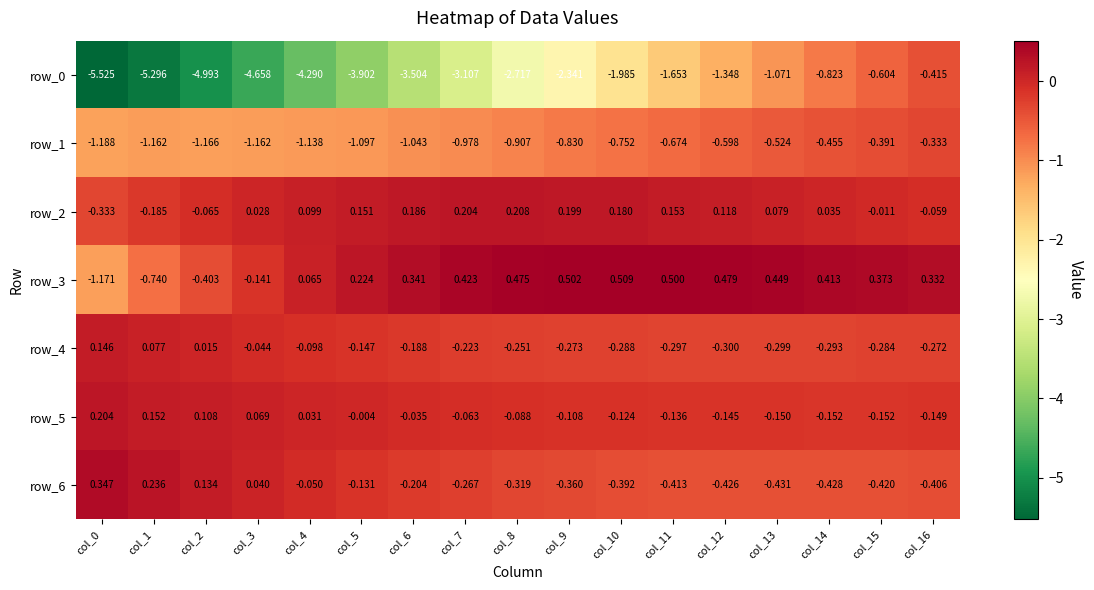

At how many categories does at least one series exceed -1?

17